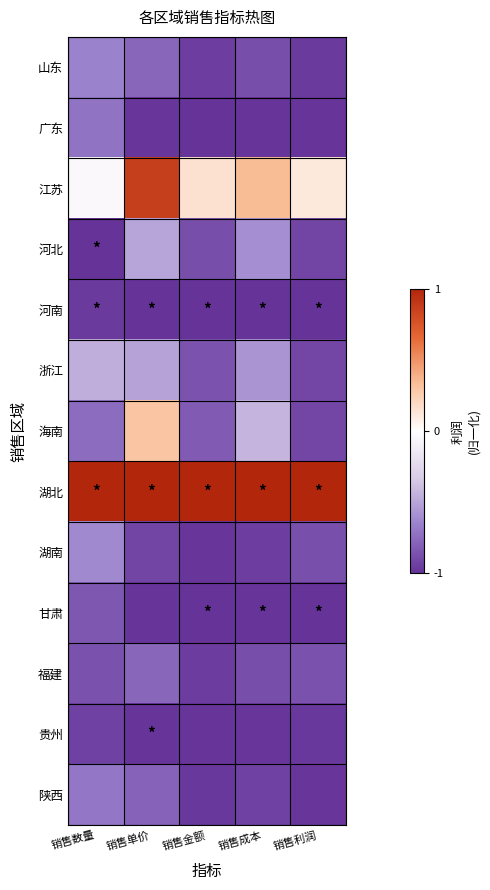

Reading right to left, extract all data points from this chart.

山东: 销售利润=-1.0	销售成本=-0.9	销售金额=-0.9	销售单价=-0.8	销售数量=-0.7
广东: 销售利润=-1.0	销售成本=-1.0	销售金额=-1.0	销售单价=-1.0	销售数量=-0.7
江苏: 销售利润=0.1	销售成本=0.3	销售金额=0.2	销售单价=0.9	销售数量=-0.0
河北: 销售利润=-0.9	销售成本=-0.6	销售金额=-0.9	销售单价=-0.5	销售数量=-1.0
河南: 销售利润=-1.0	销售成本=-1.0	销售金额=-1.0	销售单价=-1.0	销售数量=-1.0
浙江: 销售利润=-0.9	销售成本=-0.6	销售金额=-0.9	销售单价=-0.5	销售数量=-0.5
海南: 销售利润=-0.9	销售成本=-0.4	销售金额=-0.8	销售单价=0.3	销售数量=-0.7
湖北: 销售利润=1.0	销售成本=1.0	销售金额=1.0	销售单价=1.0	销售数量=1.0
湖南: 销售利润=-0.9	销售成本=-1.0	销售金额=-1.0	销售单价=-0.9	销售数量=-0.6
甘肃: 销售利润=-1.0	销售成本=-1.0	销售金额=-1.0	销售单价=-1.0	销售数量=-0.8
福建: 销售利润=-0.9	销售成本=-0.9	销售金额=-1.0	销售单价=-0.8	销售数量=-0.9
贵州: 销售利润=-1.0	销售成本=-1.0	销售金额=-1.0	销售单价=-1.0	销售数量=-0.9
陕西: 销售利润=-1.0	销售成本=-0.9	销售金额=-1.0	销售单价=-0.8	销售数量=-0.7